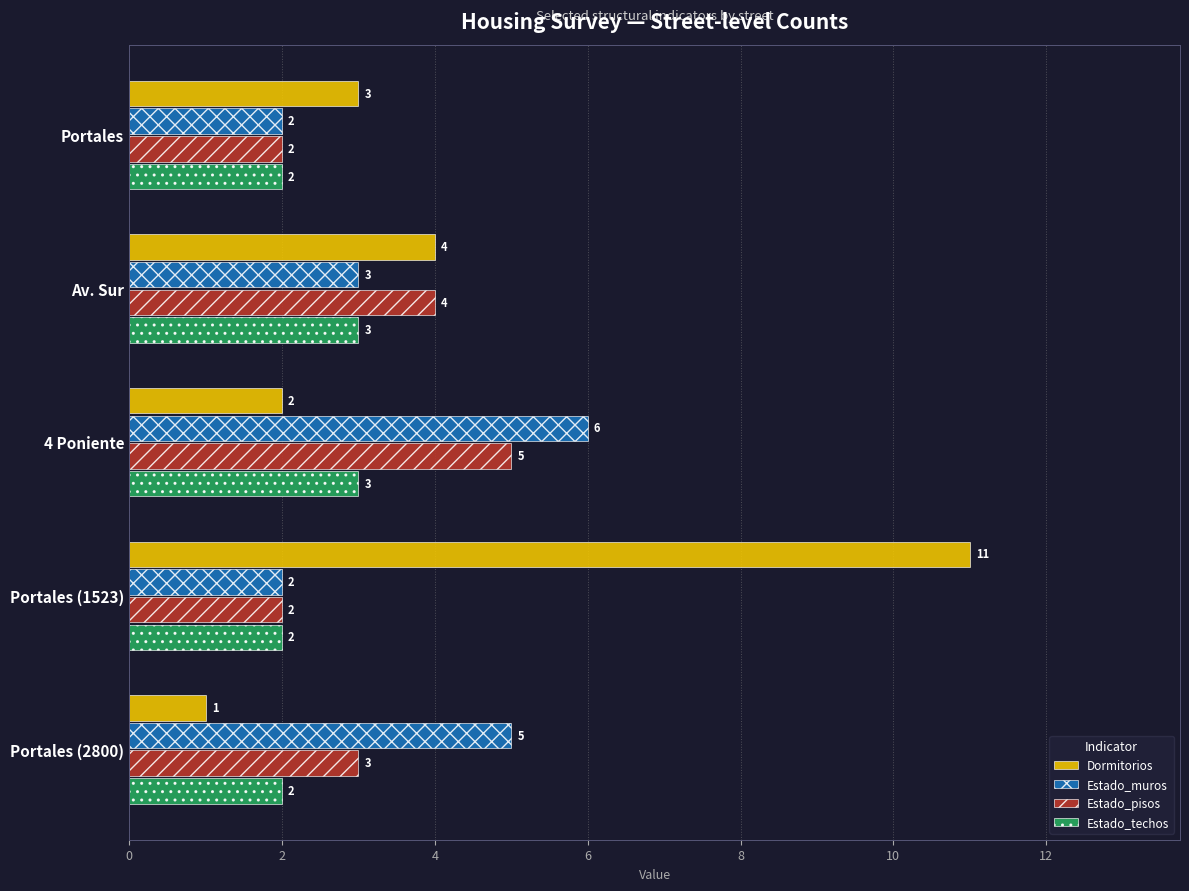

At which label does Estado_pisos reach its peak?

4 Poniente